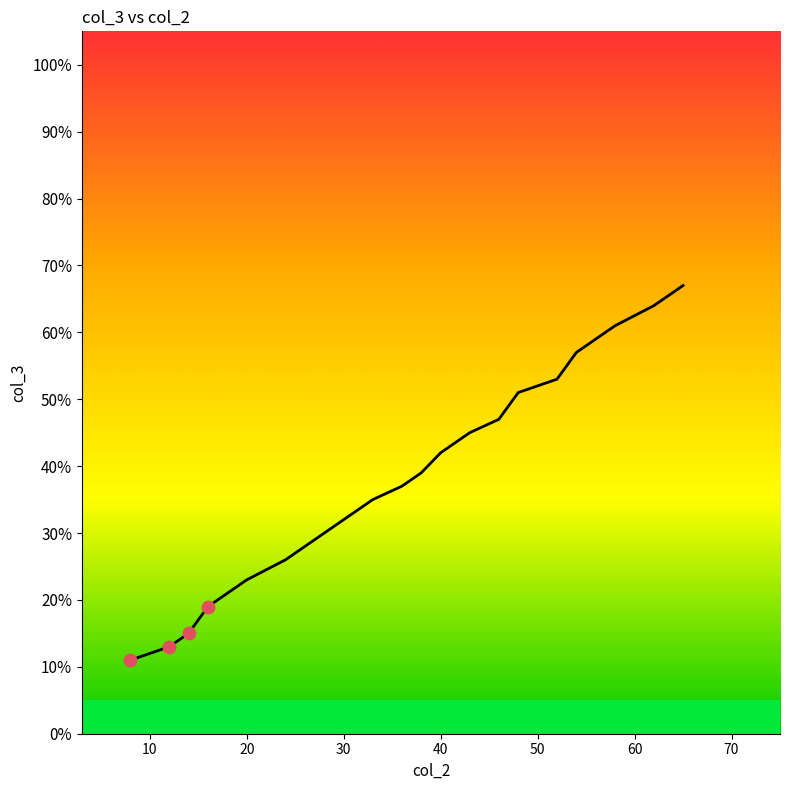

What is the difference between the maximum and minimum values?

56